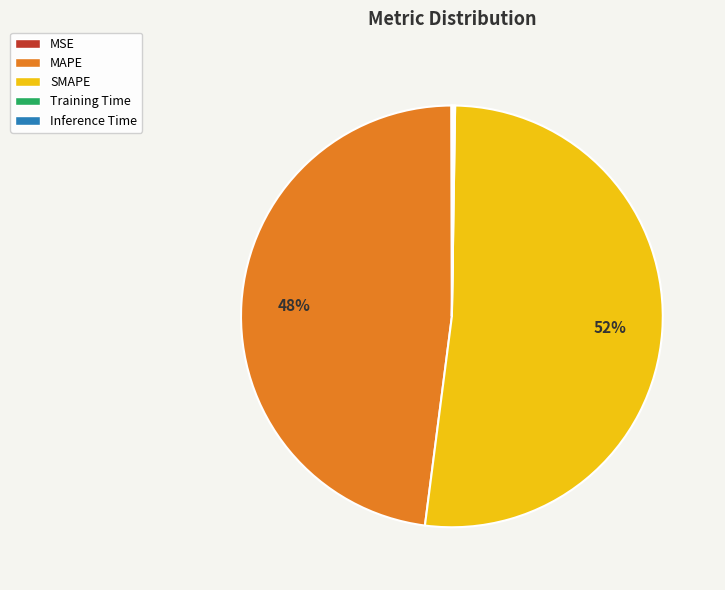

Is there any slice that represents more than half of the pie?

Yes